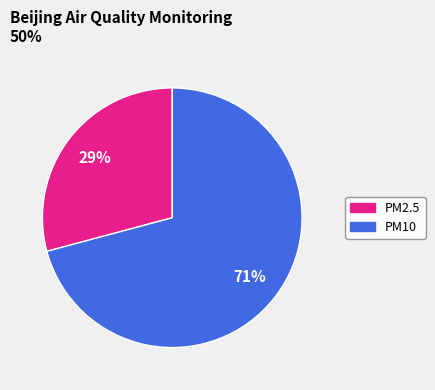

To the nearest percent, what is the difference between the largest and smallest slice percentages?

42%